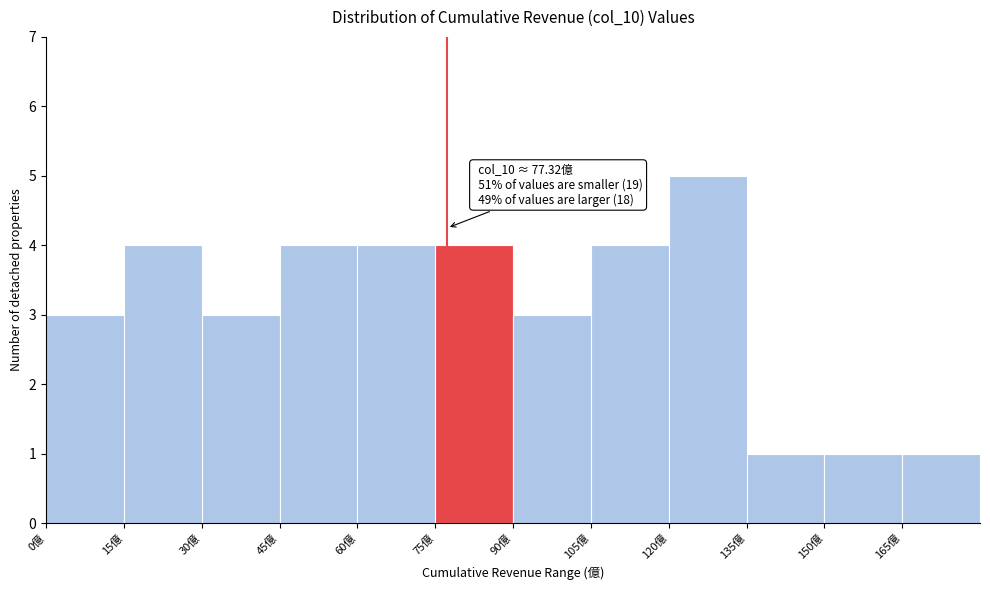

Which range on the x-axis has the tallest bar?

120 to 135